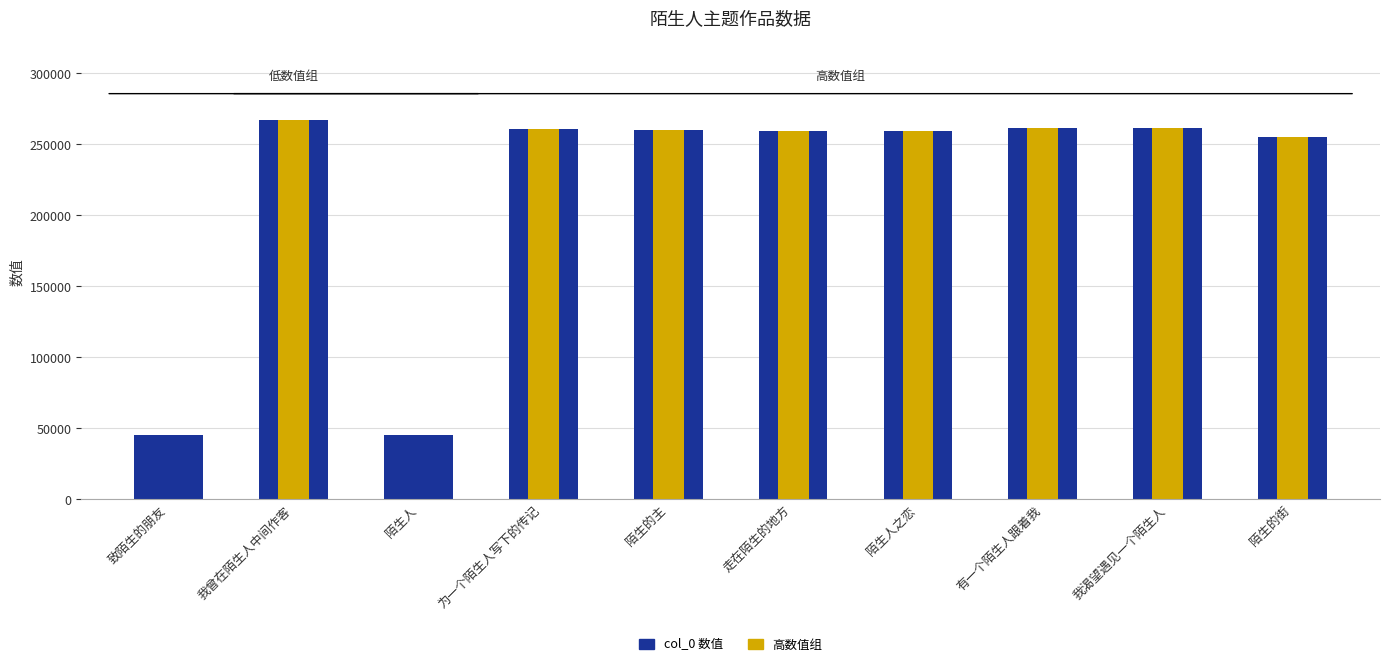

What is the label of the 7th bar from the left?

陌生人之恋